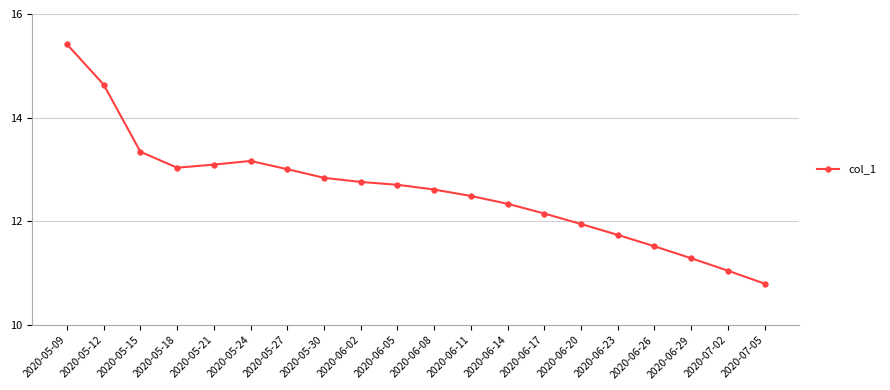

What is the sum of all values?

252.0